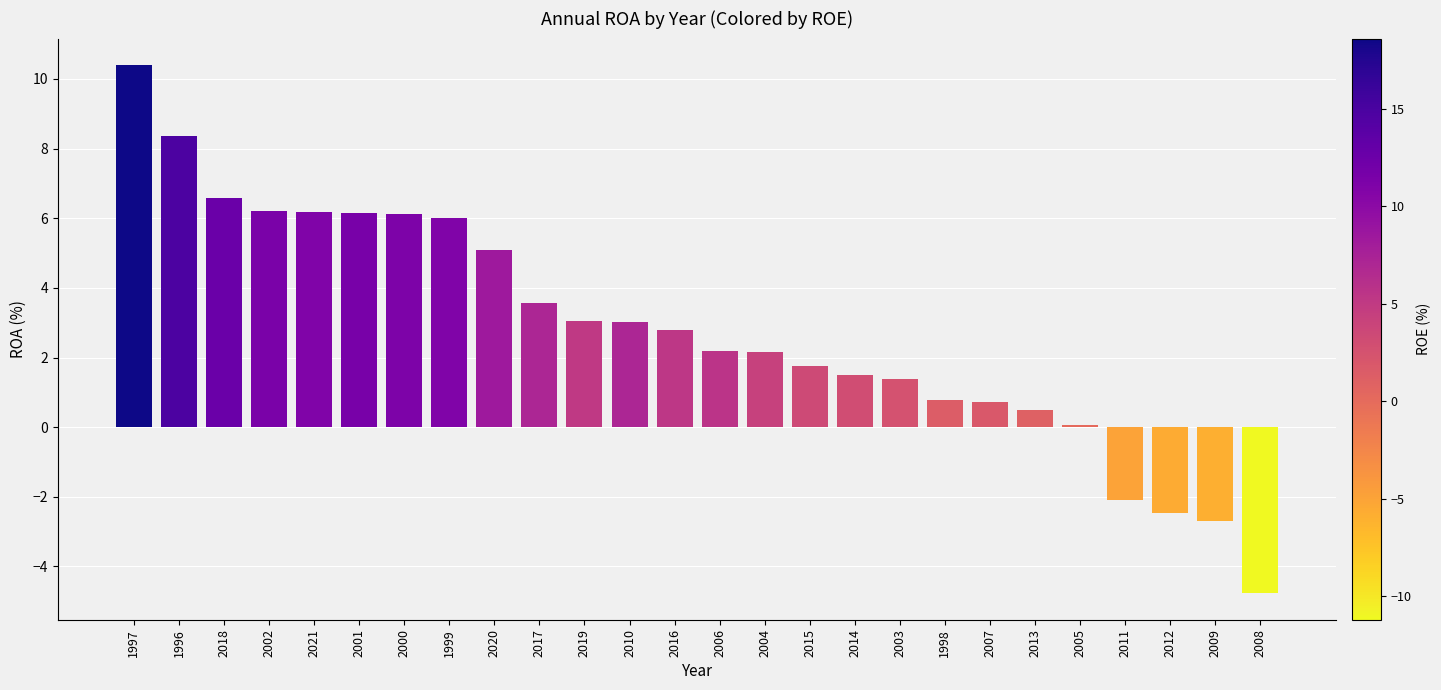

What is the label of the 25th bar from the right?

1996